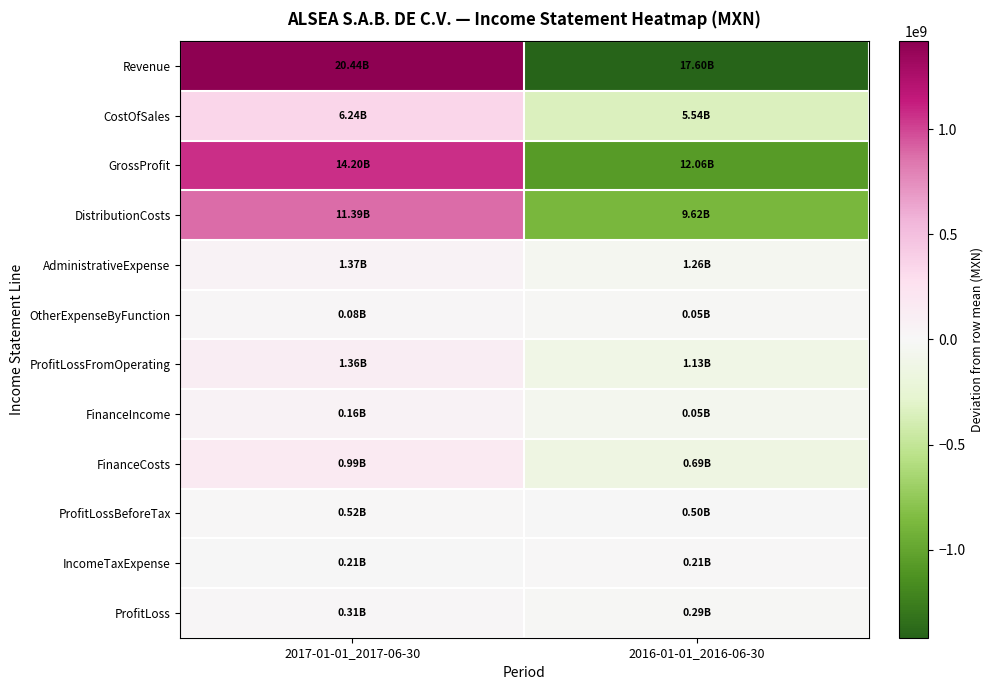

How many distinct data groups are displayed?

12